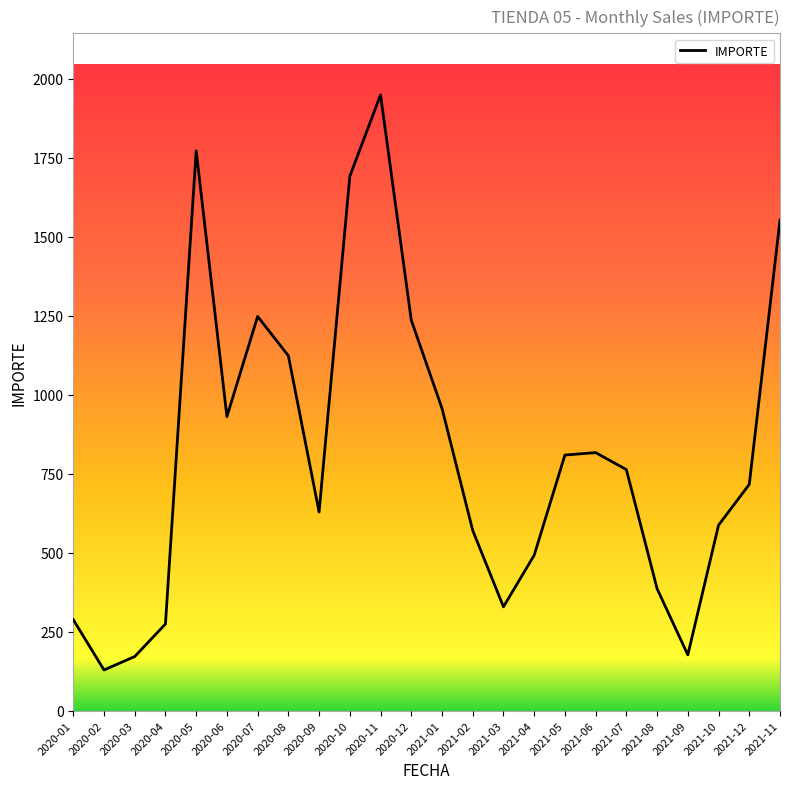

Which category has the lowest value across all series?

2020-02